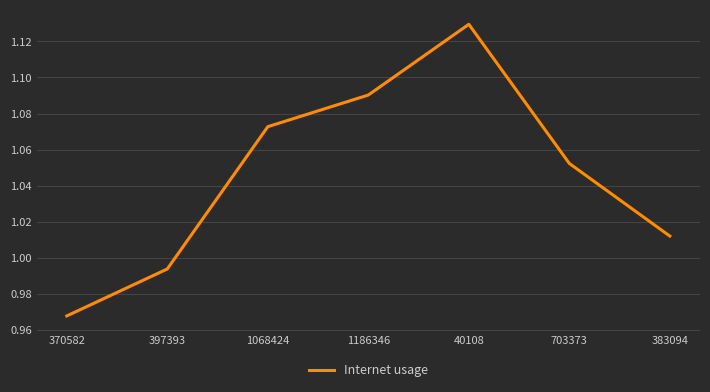

Which has a higher value, 383094 or 1068424?

1068424